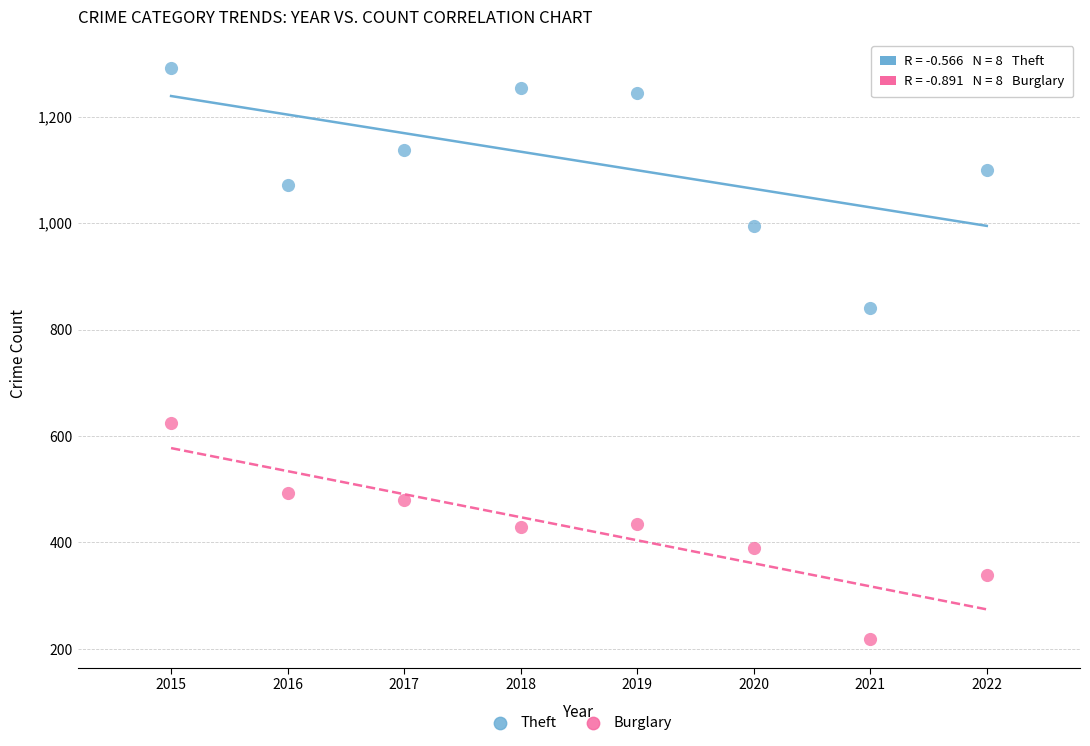

Across all series, what Y value is closest to 754?

841